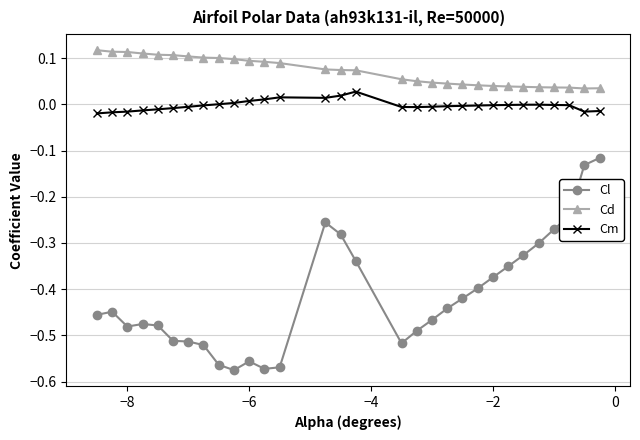

True or false: Cm has more than 2 points higher than both neighbors.

True